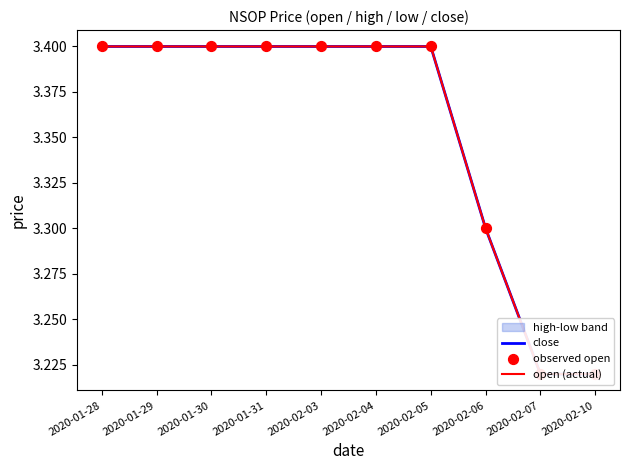

Which series contains the highest Y value?

close